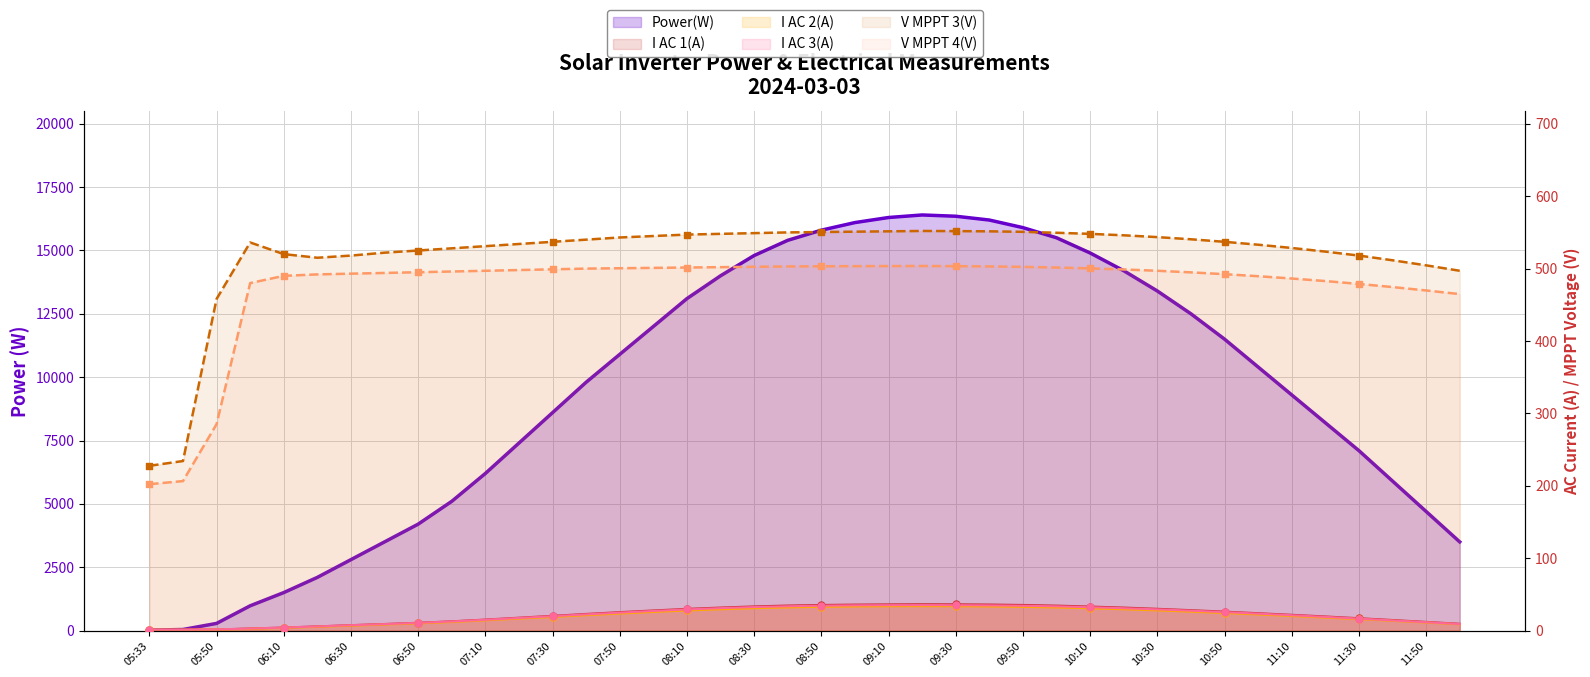

Which series has the widest spread of Y values?

Power(W)